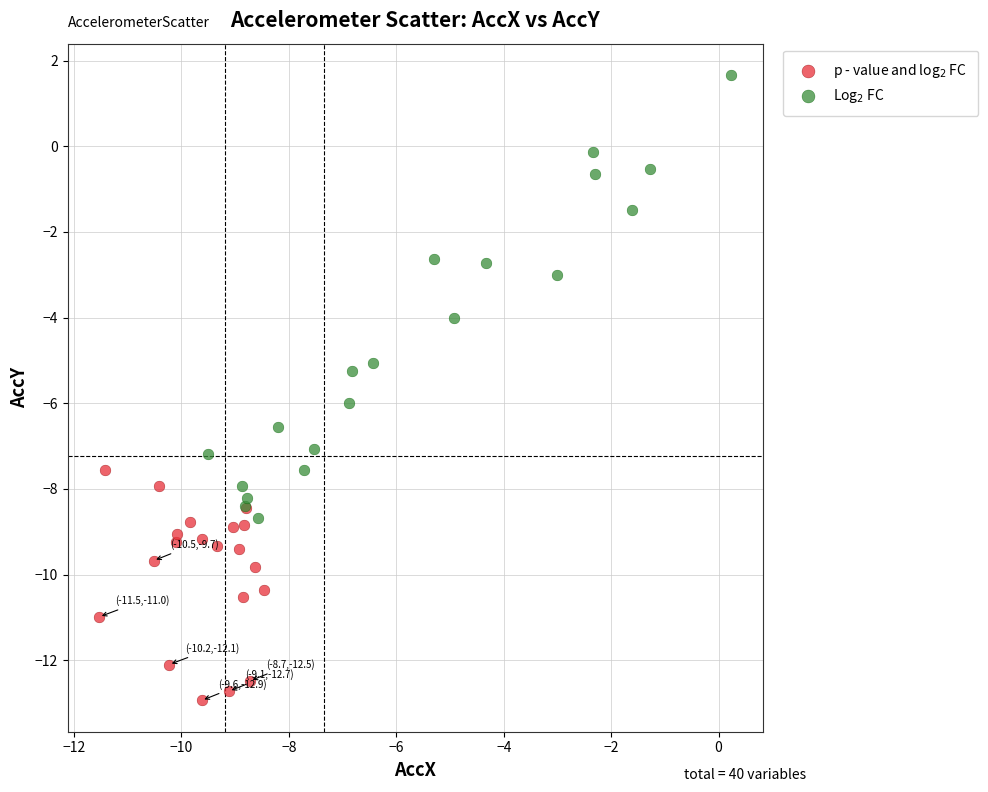

Which series reaches the maximum Y coordinate?

Log$_2$ FC